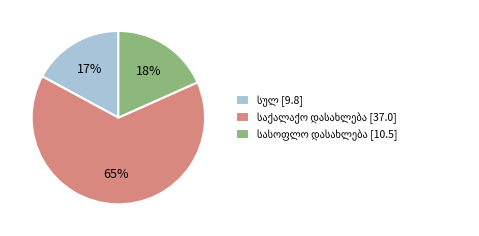

To the nearest percent, what is the average slice percentage?

33%